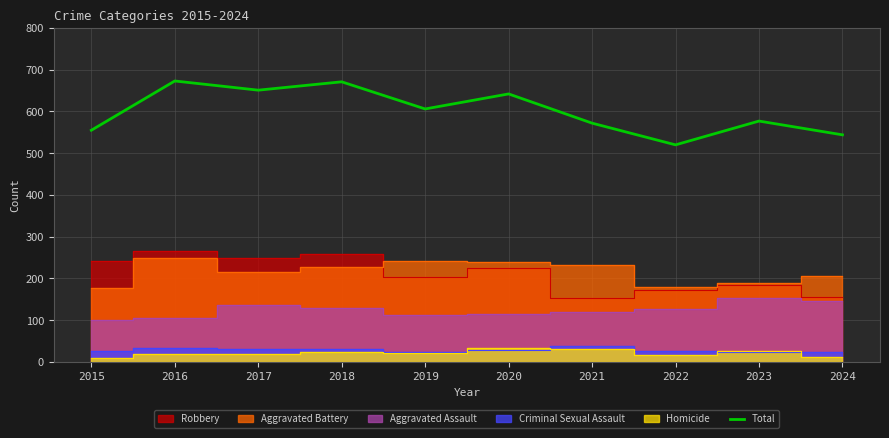

What is the approximate value at 2021?

572